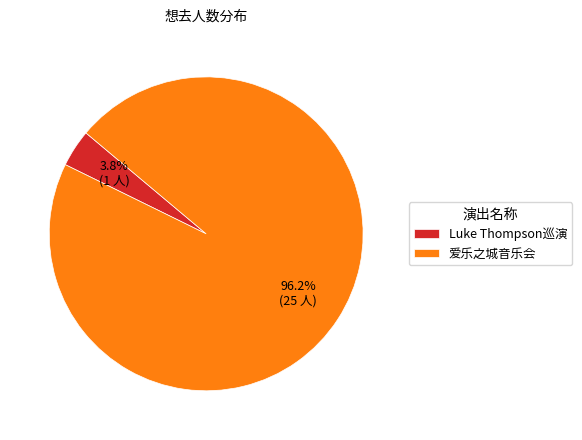

What portion of the pie excludes Luke Thompson巡演?

96.2%